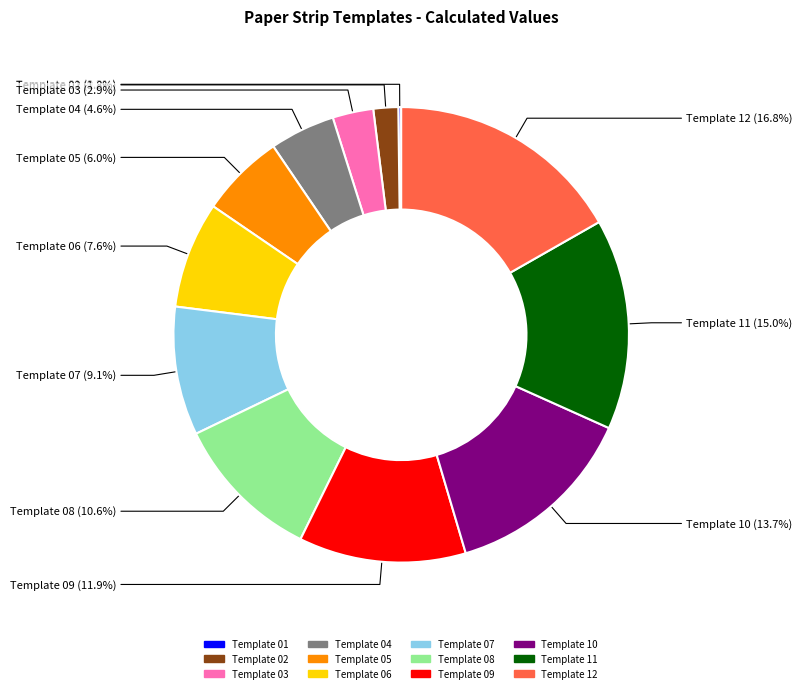

Between Template 12 and Template 05, which is larger?

Template 12